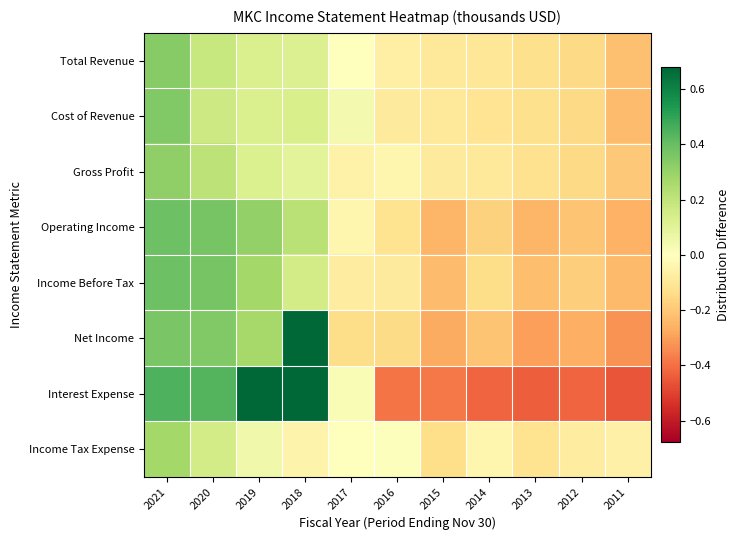

Reading left to right, extract all data points from this chart.

Total Revenue: 2021=0.3	2020=0.2	2019=0.1	2018=0.1	2017=-0.0	2016=-0.1	2015=-0.1	2014=-0.1	2013=-0.1	2012=-0.2	2011=-0.2
Cost of Revenue: 2021=0.3	2020=0.2	2019=0.1	2018=0.1	2017=0.0	2016=-0.1	2015=-0.1	2014=-0.1	2013=-0.1	2012=-0.2	2011=-0.2
Gross Profit: 2021=0.3	2020=0.2	2019=0.1	2018=0.1	2017=-0.1	2016=-0.0	2015=-0.1	2014=-0.1	2013=-0.1	2012=-0.2	2011=-0.2
Operating Income: 2021=0.4	2020=0.4	2019=0.3	2018=0.2	2017=-0.0	2016=-0.1	2015=-0.2	2014=-0.2	2013=-0.2	2012=-0.2	2011=-0.3
Income Before Tax: 2021=0.4	2020=0.4	2019=0.3	2018=0.2	2017=-0.1	2016=-0.1	2015=-0.2	2014=-0.1	2013=-0.2	2012=-0.2	2011=-0.2
Net Income: 2021=0.4	2020=0.3	2019=0.3	2018=0.7	2017=-0.1	2016=-0.1	2015=-0.3	2014=-0.2	2013=-0.3	2012=-0.3	2011=-0.3
Interest Expense: 2021=0.4	2020=0.4	2019=0.8	2018=0.8	2017=0.0	2016=-0.4	2015=-0.4	2014=-0.4	2013=-0.4	2012=-0.4	2011=-0.5
Income Tax Expense: 2021=0.3	2020=0.2	2019=0.0	2018=-0.0	2017=-0.0	2016=0.0	2015=-0.1	2014=-0.0	2013=-0.1	2012=-0.1	2011=-0.1